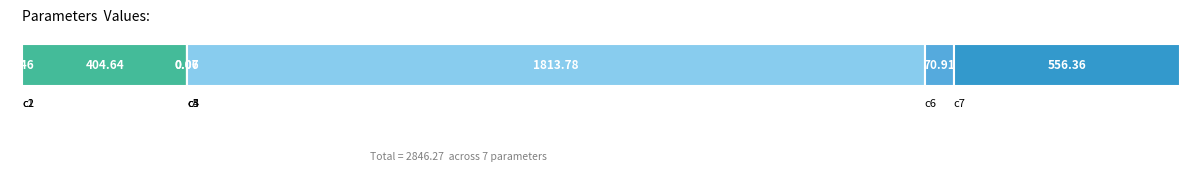

Reading left to right, list all the values displayed in this chart.

0.5	404.6	0.1	0.1	1813.8	70.9	556.4